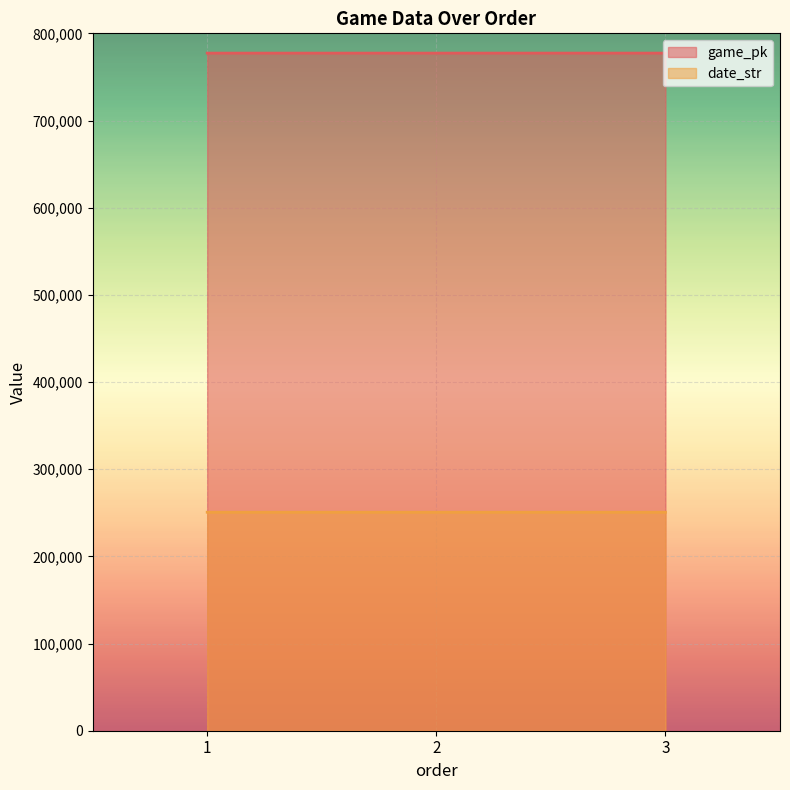

Count the date_str values in the range 250627 to 250629.

3